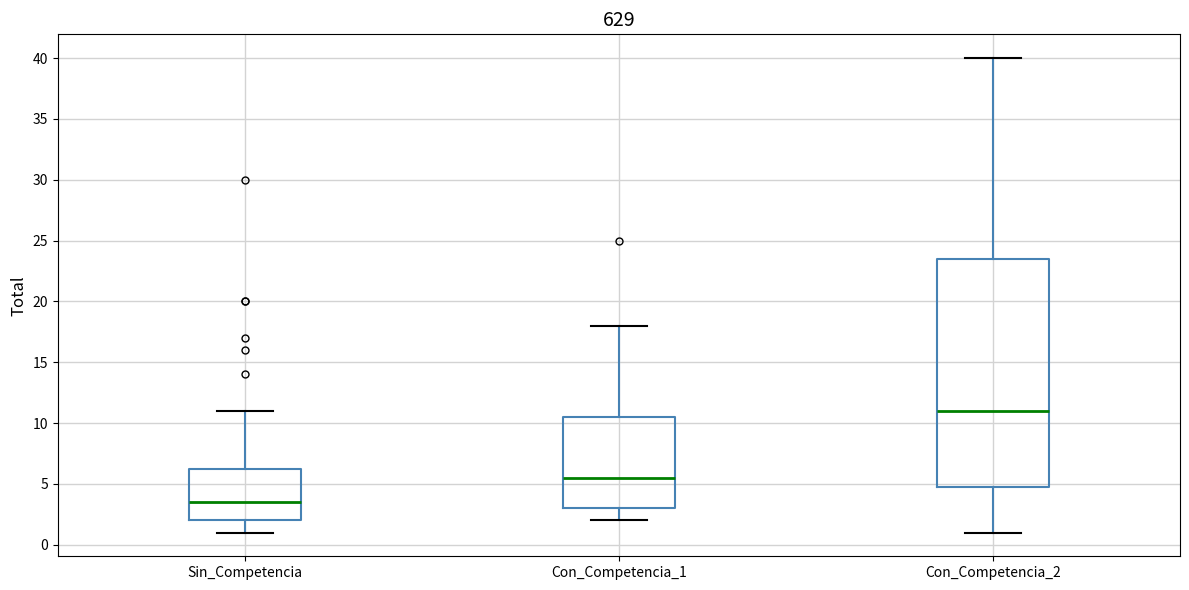

Where is the lower edge of the box for Con_Competencia_2 on the y-axis? The values are not printed on the chart, so give them approximately, as read against the axis.

5.0